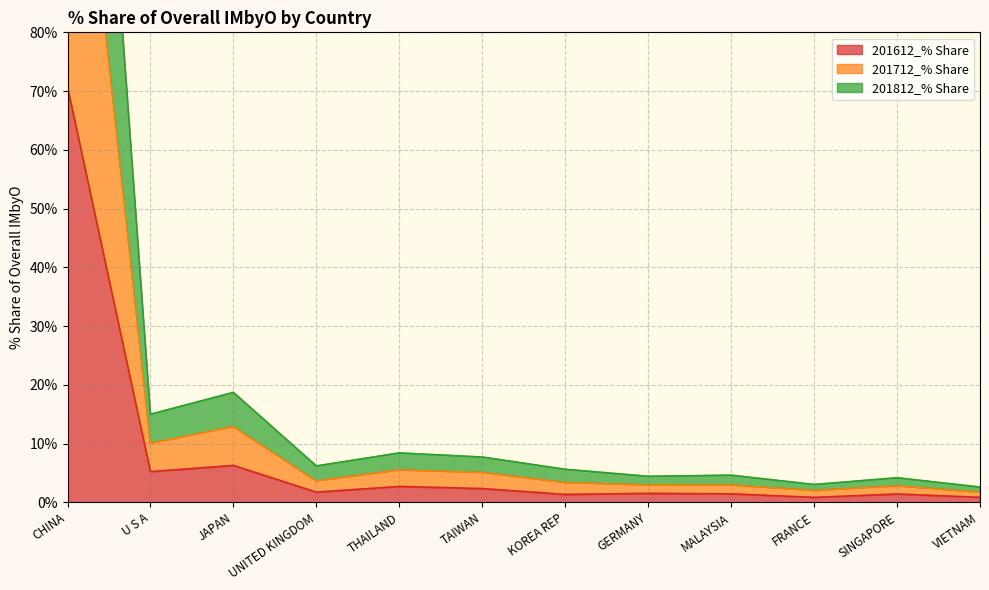

At which label does 201612_% Share reach its peak?

CHINA